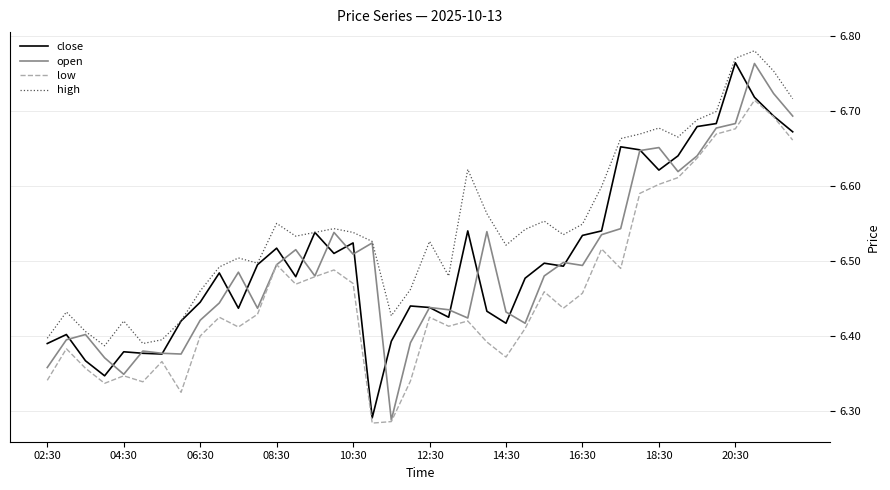

Which series has the largest total across all categories?

high